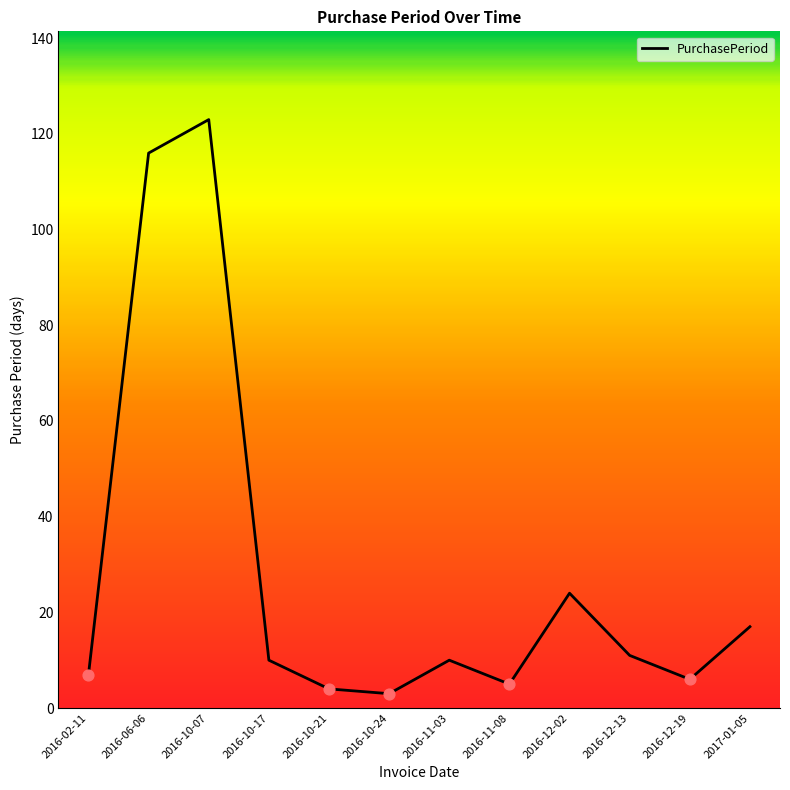

What is the ratio of the value at 2016-10-24 to the value at 2016-11-03?

0.3